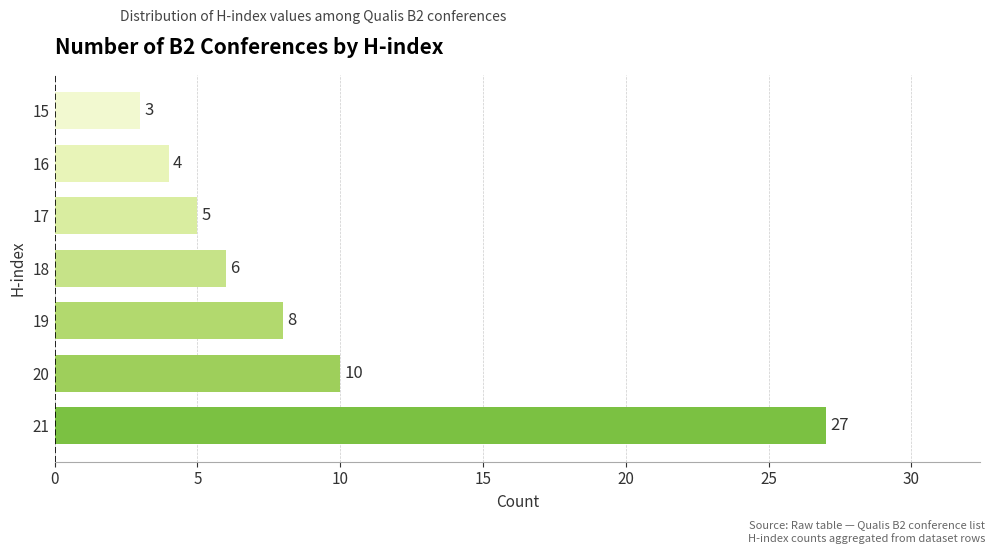

Approximately how many times larger is the value at 17 compared to 18?

0.8